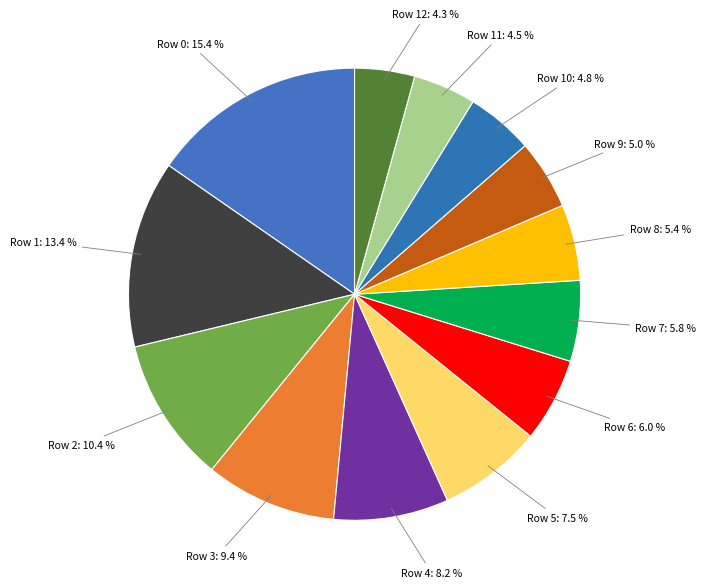

Does Row 10 represent more than half of the total?

No